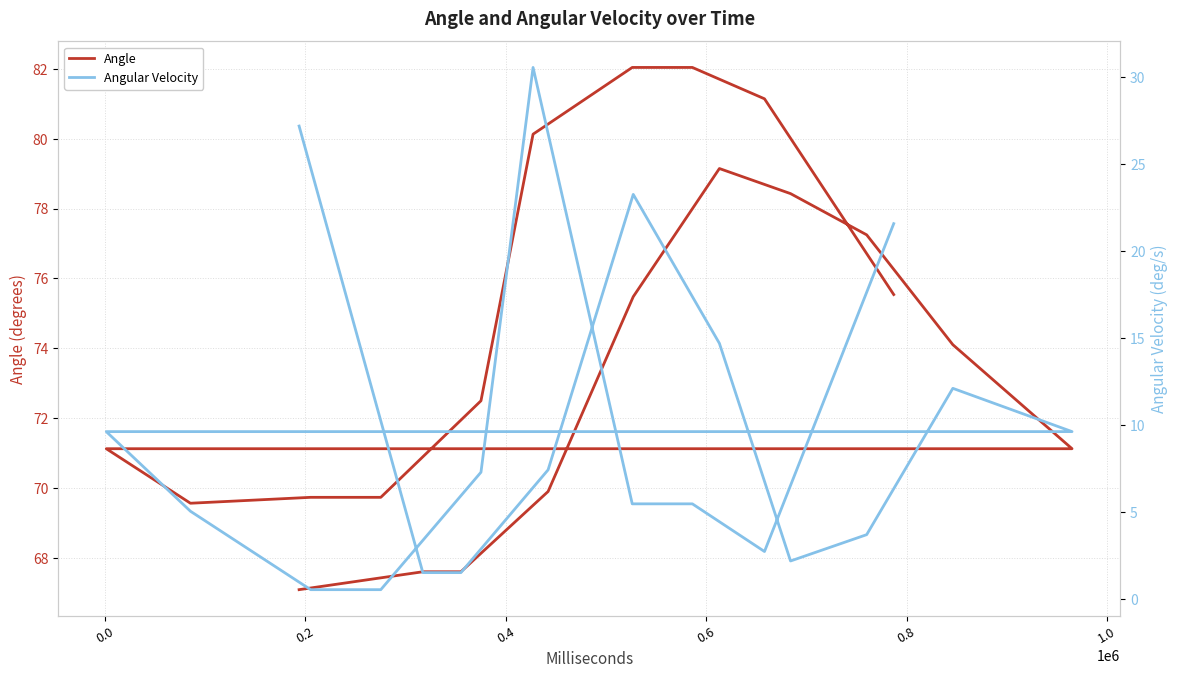

True or false: Angle and Angular Velocity intersect in this chart.

False